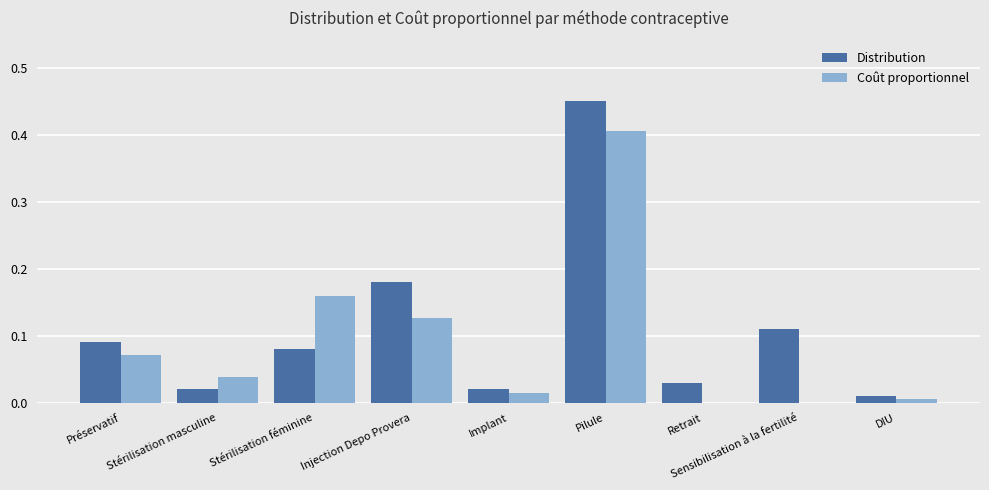

How many categories are shown in the chart?

9